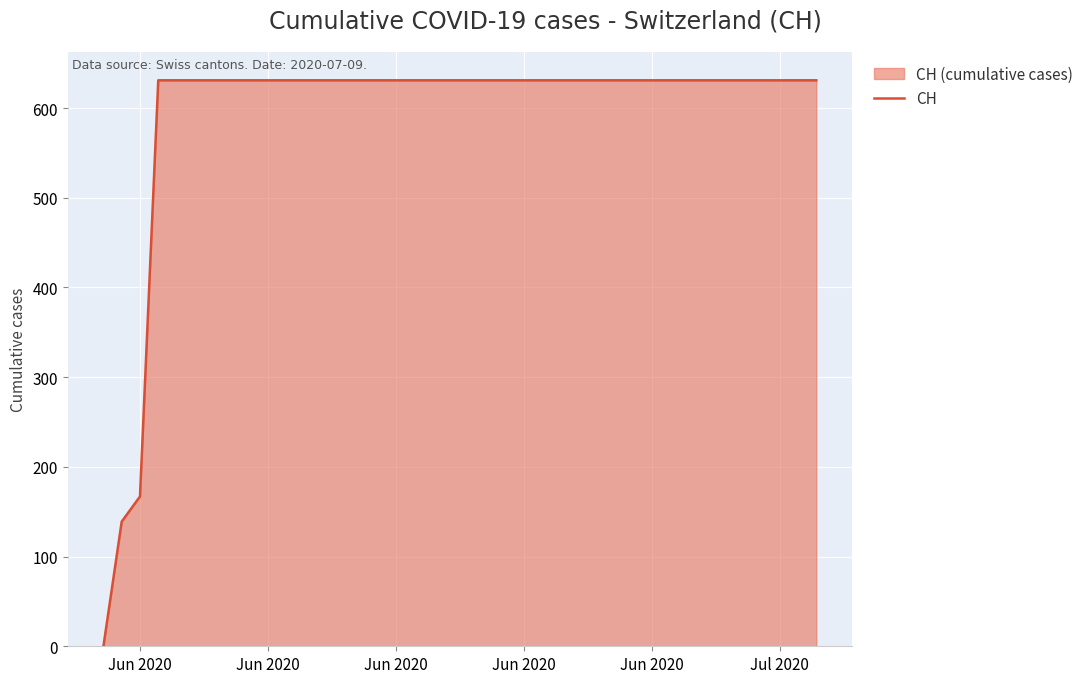

How many lines are shown in the chart?

1